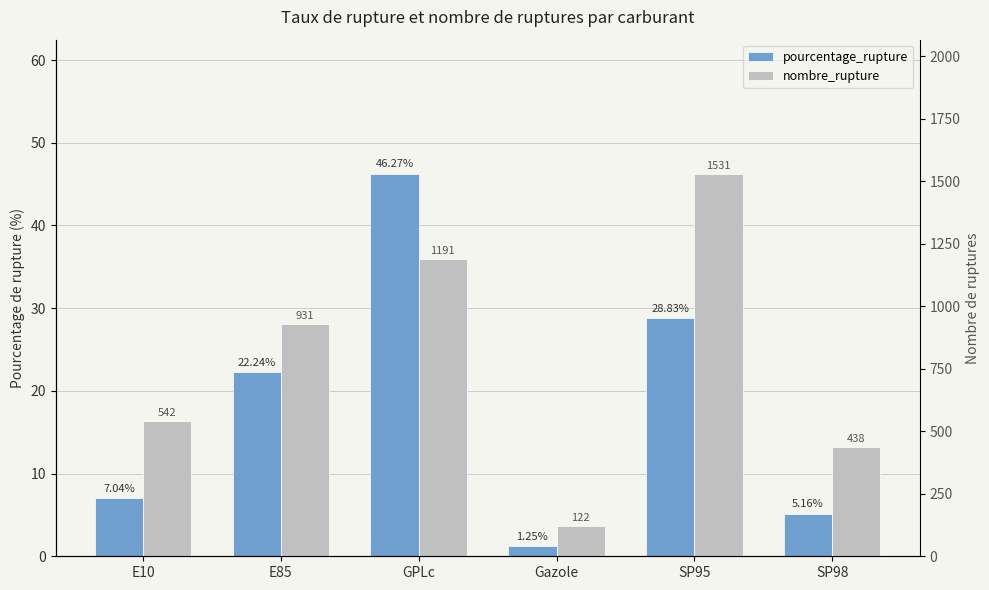

Rank the series by their maximum value, from lowest to highest.

pourcentage_rupture, nombre_rupture